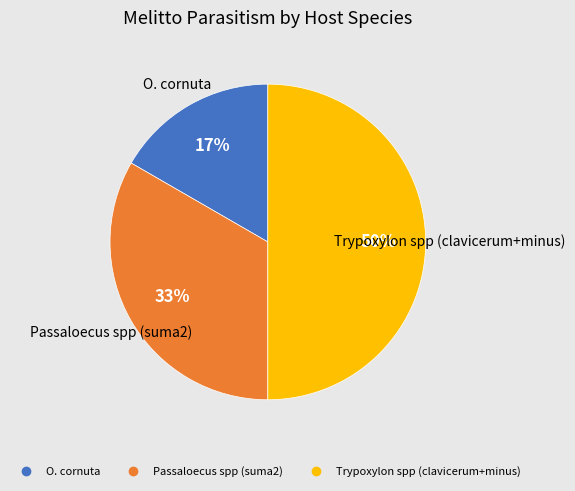

To the nearest percent, what is the average slice percentage?

33%